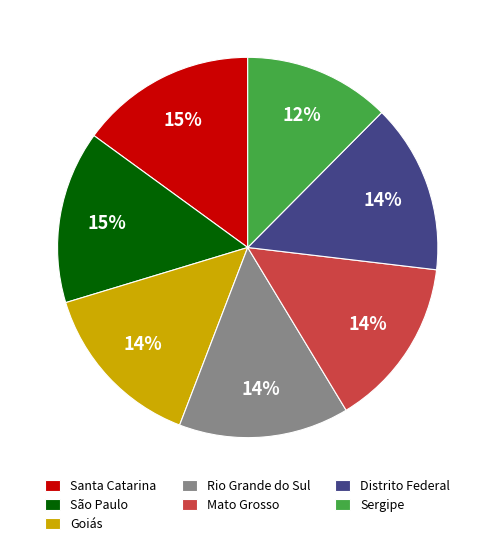

To the nearest percent, what percentage of the pie is Sergipe?

12%